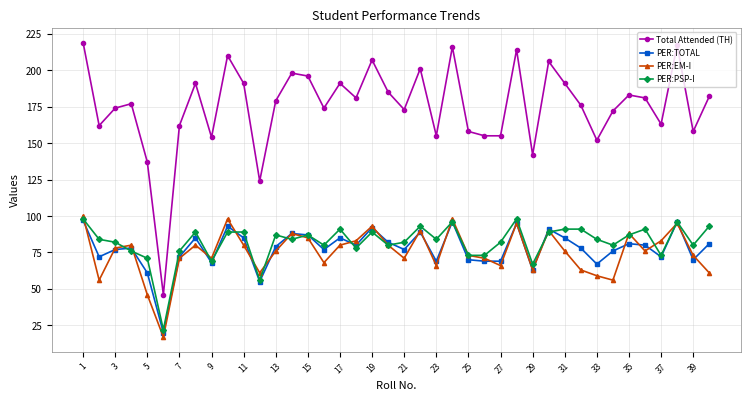

What are all the series names shown in the legend?

Total Attended (TH), PER:TOTAL, PER:EM-I, PER:PSP-I